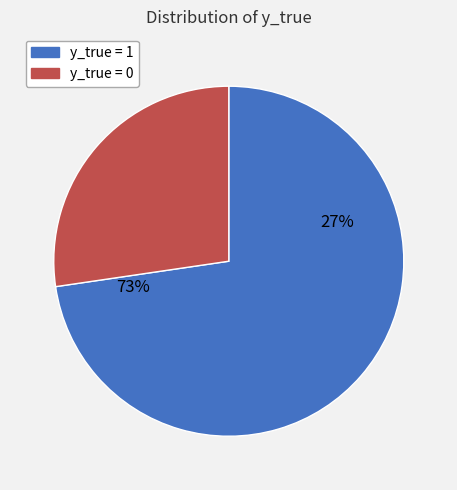

How many slices are in this pie chart?

2